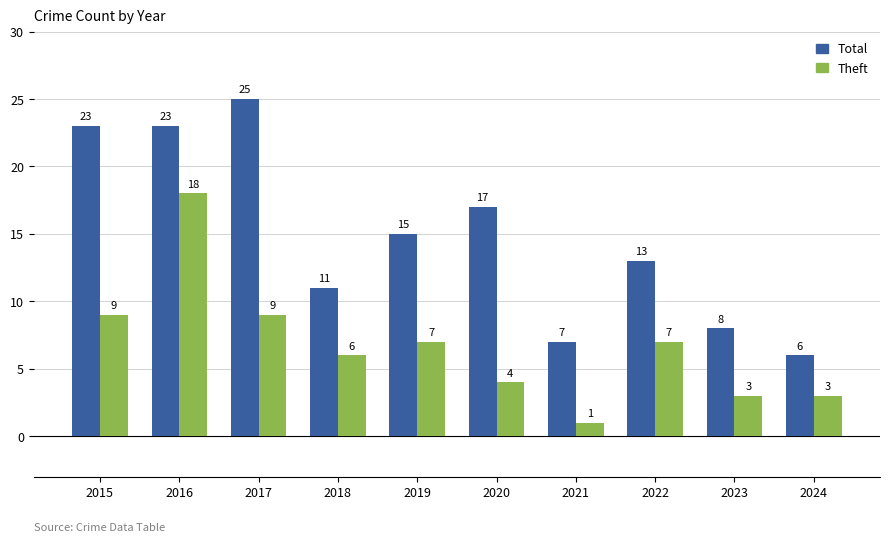

What is the value of the Total bar at the 7th from the left?

7